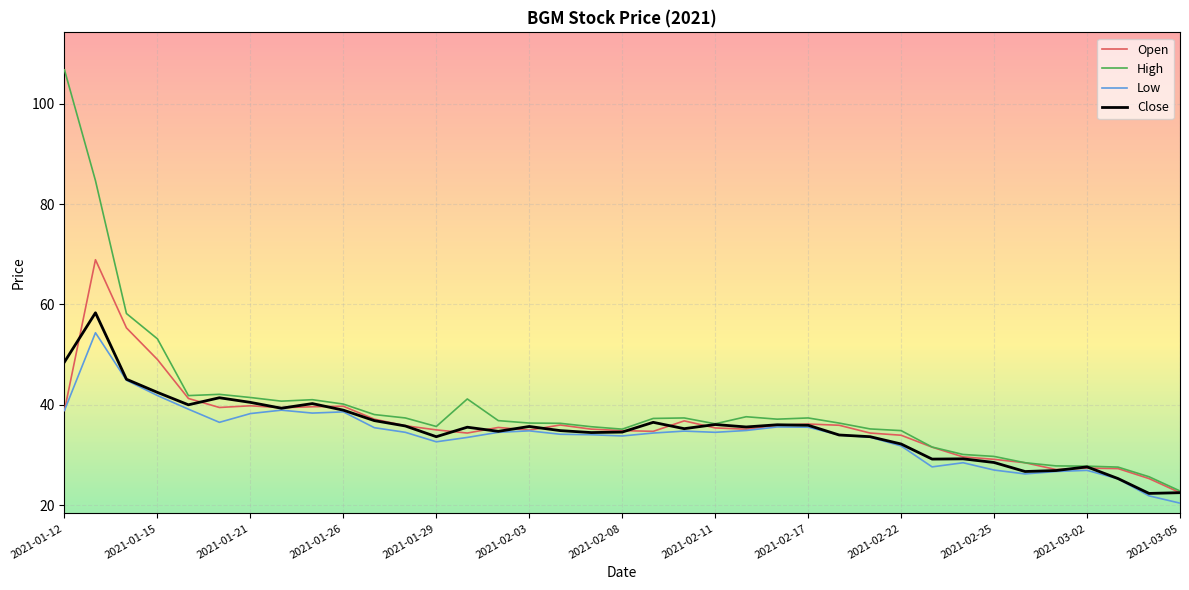

Which series has the largest range (max minus min)?

High